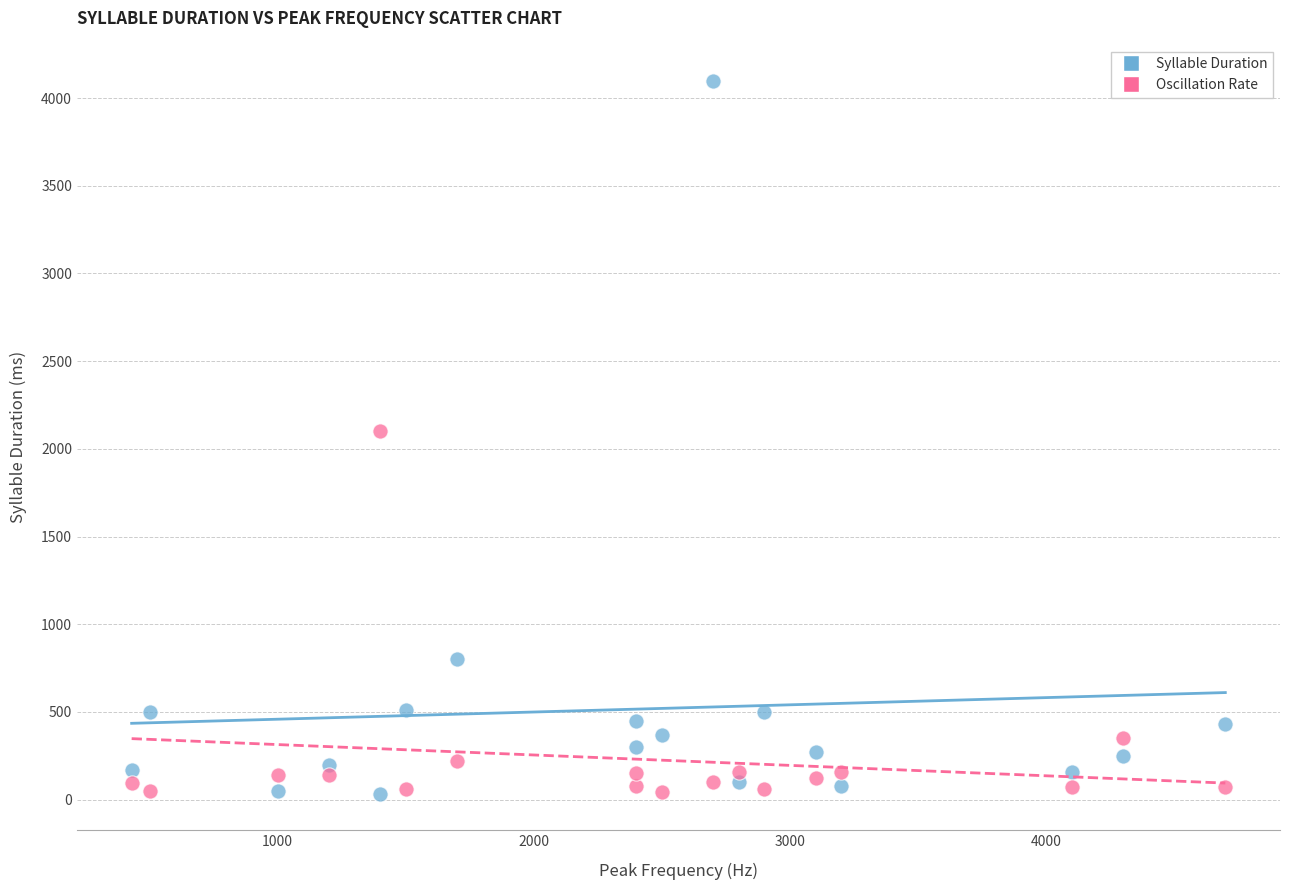

In the Oscillation Rate series, what Y value is closest to 1072?

350